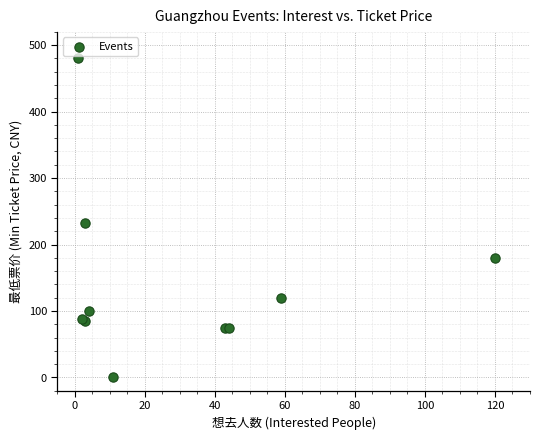

What Y value in the scatter plot is closest to 240?

233